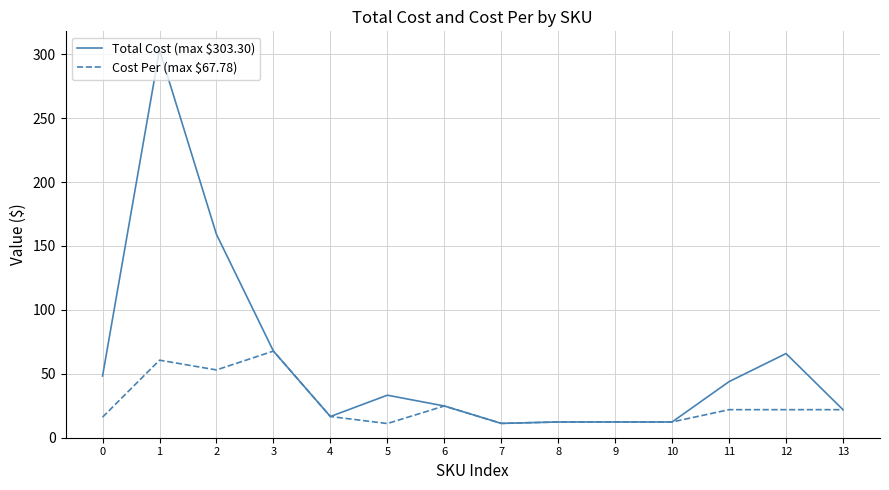

Which series has the largest range (max minus min)?

Total Cost (max $303.30)